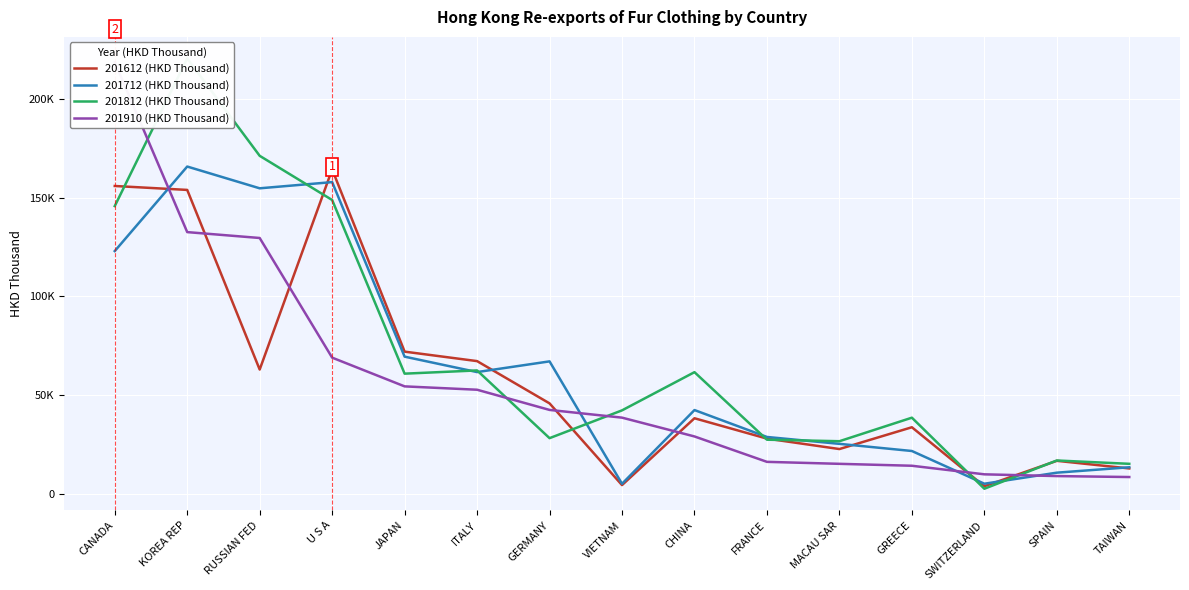

Does the chart display data point markers on the line(s)?

No